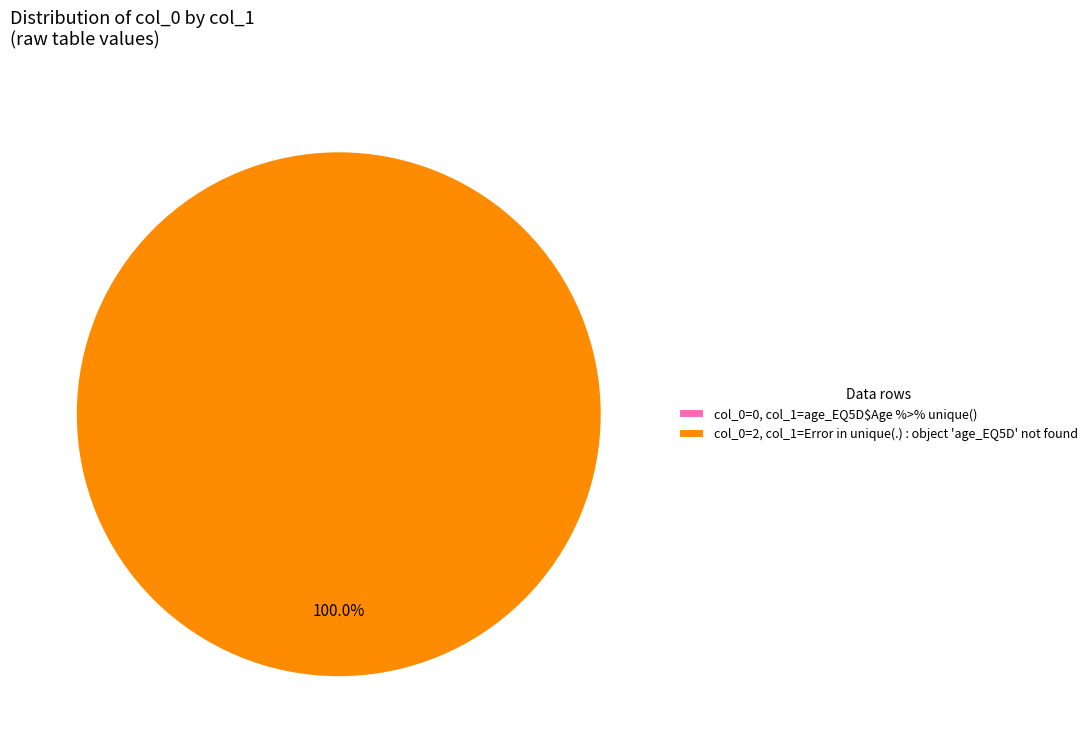

The age_EQ5D$Age %>% unique() slice represents 1% of the pie. True or false?

False